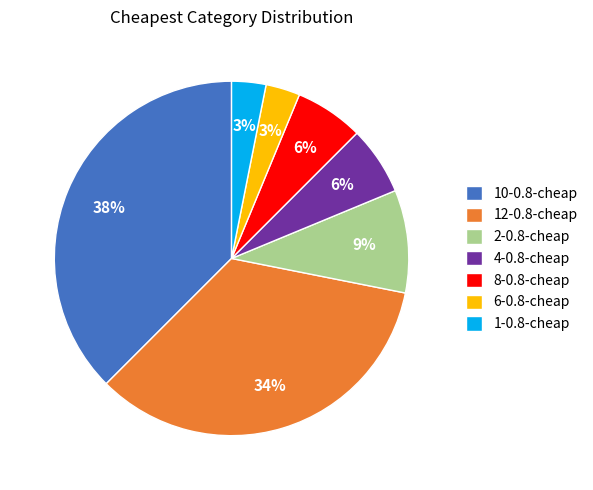

Is there any slice that represents more than half of the pie?

No